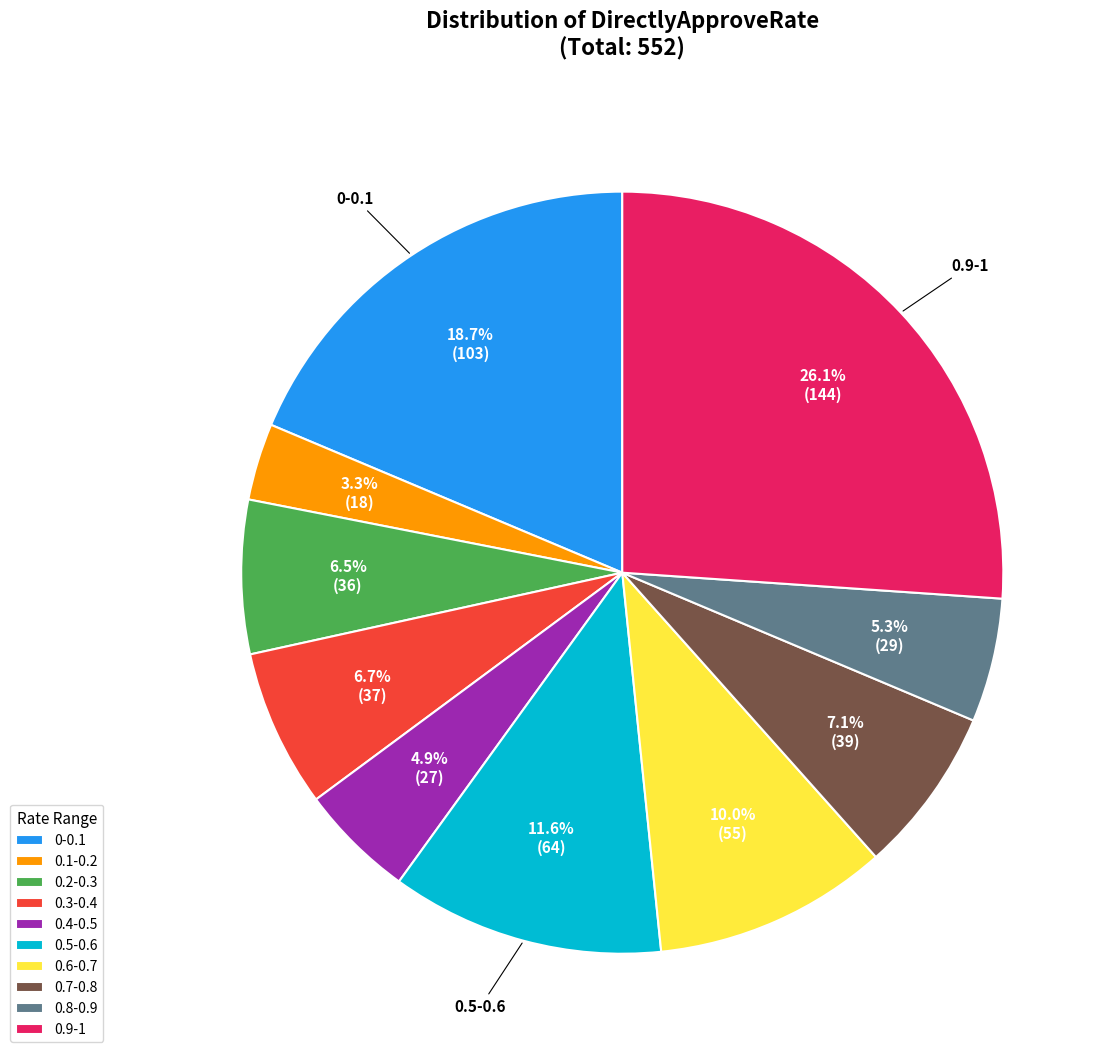

Which slice is the smallest?

0.1-0.2